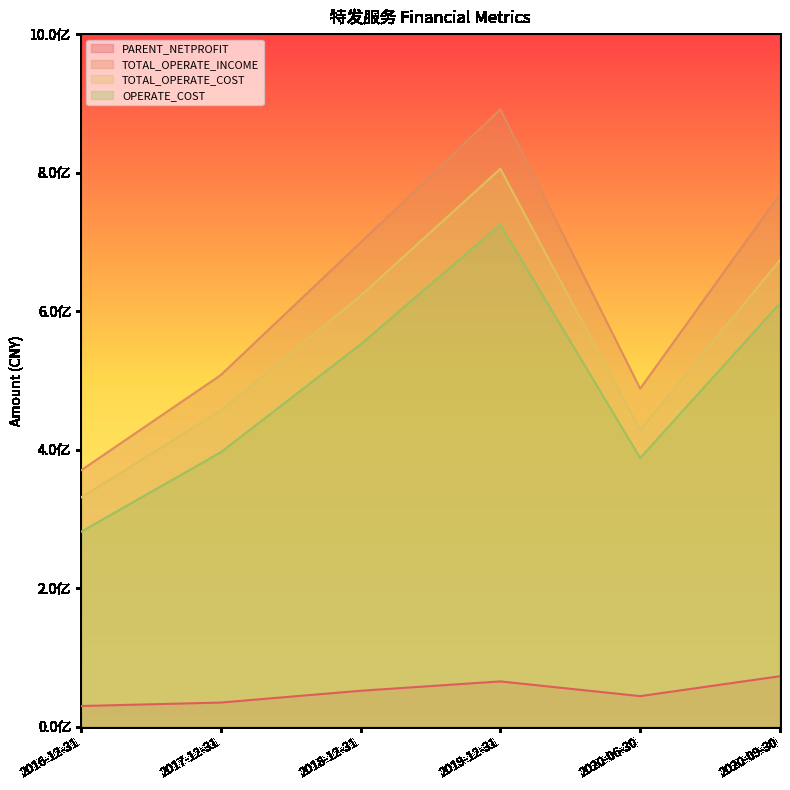

Is it true that PARENT_NETPROFIT equals 44071294.1 at 2020-06-30?

True